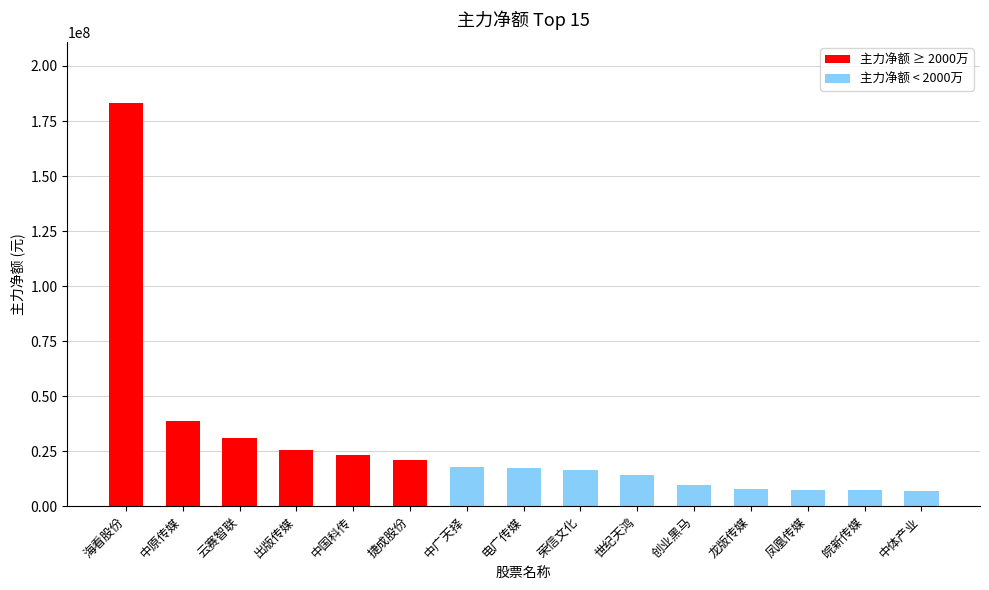

What is the change in value from 龙版传媒 to 凤凰传媒?

-292786